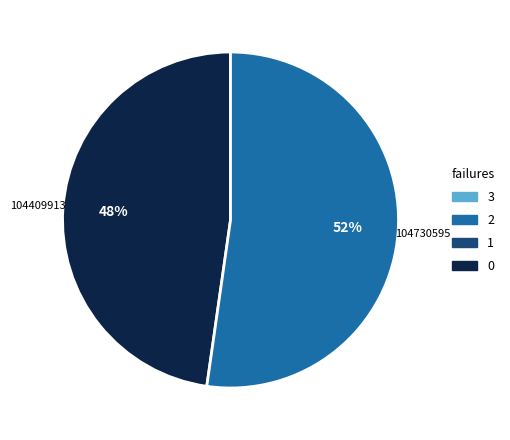

To the nearest percent, what portion does 104409913 represent?

48%